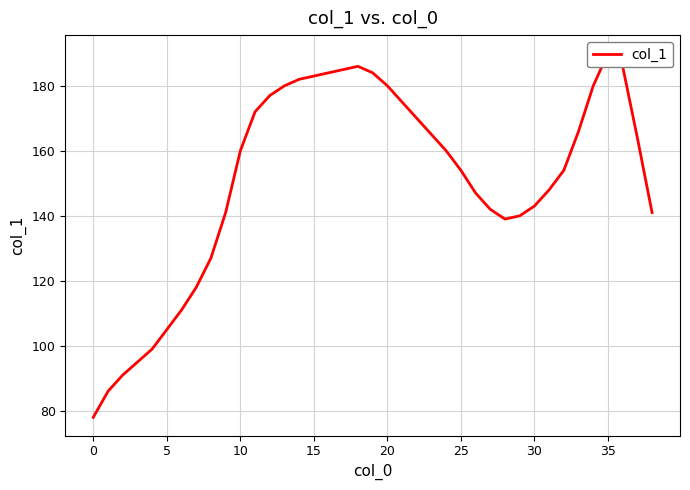

What is the label of the 17th point from the right?

22